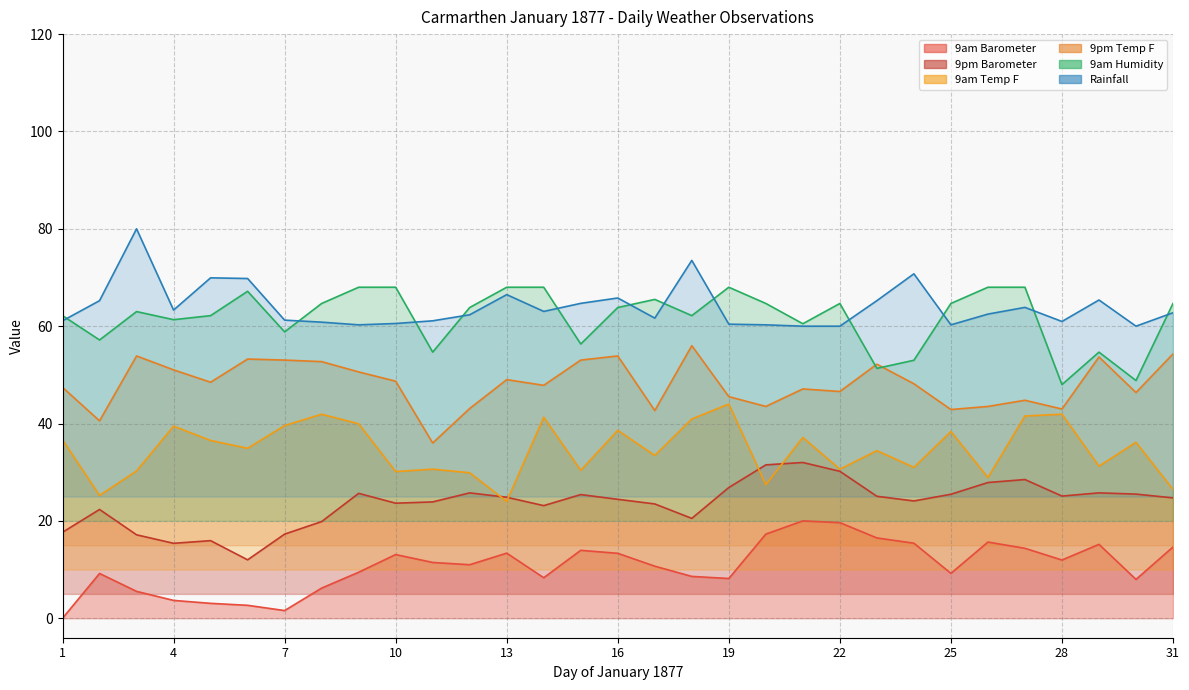

True or false: Rainfall has a value of 65.4 at 29.

True